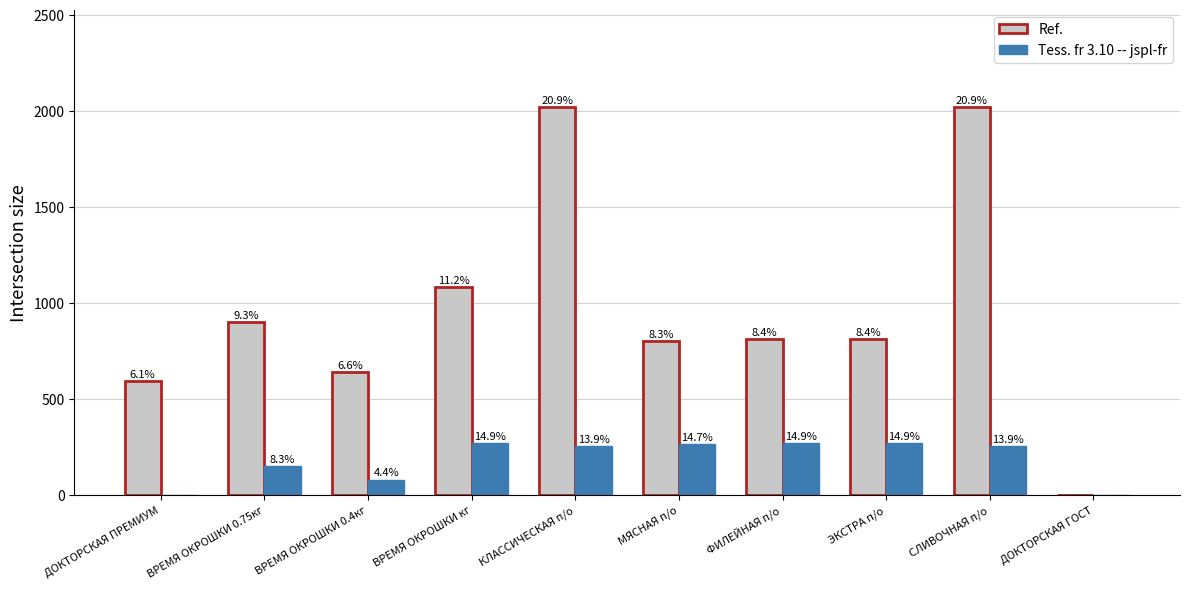

Are the bars horizontal?

No